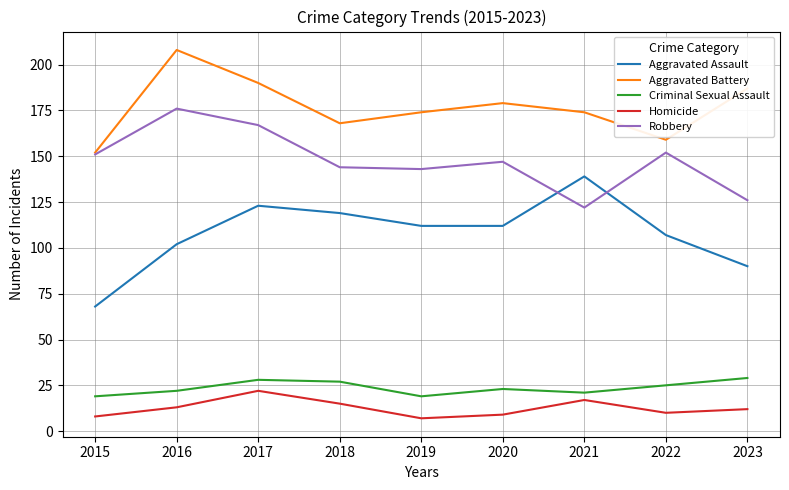

At 2023, list the series in order from largest to smallest.

Aggravated Battery, Robbery, Aggravated Assault, Criminal Sexual Assault, Homicide